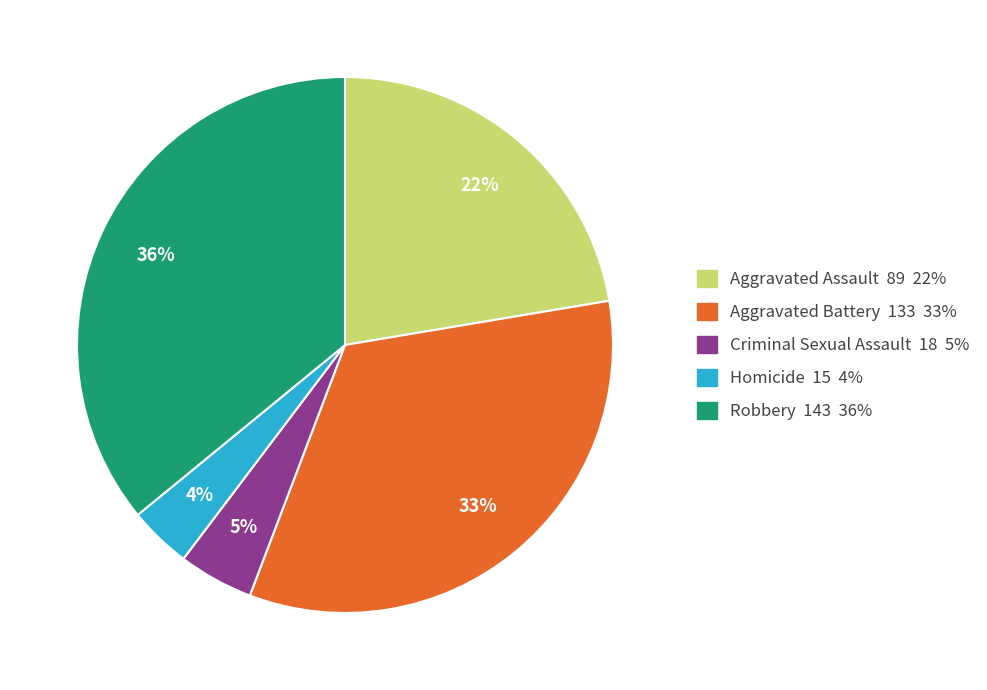

To the nearest percent, what is the average slice percentage?

20%